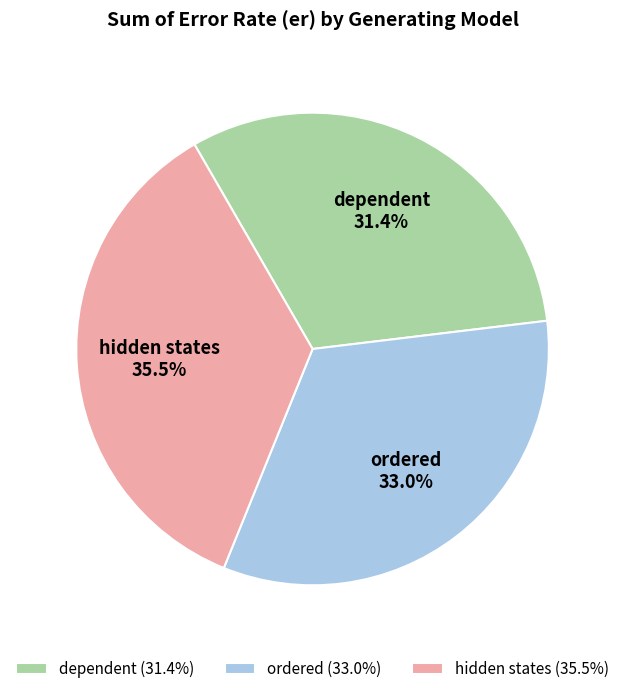

Between ordered and hidden states, which is larger?

hidden states